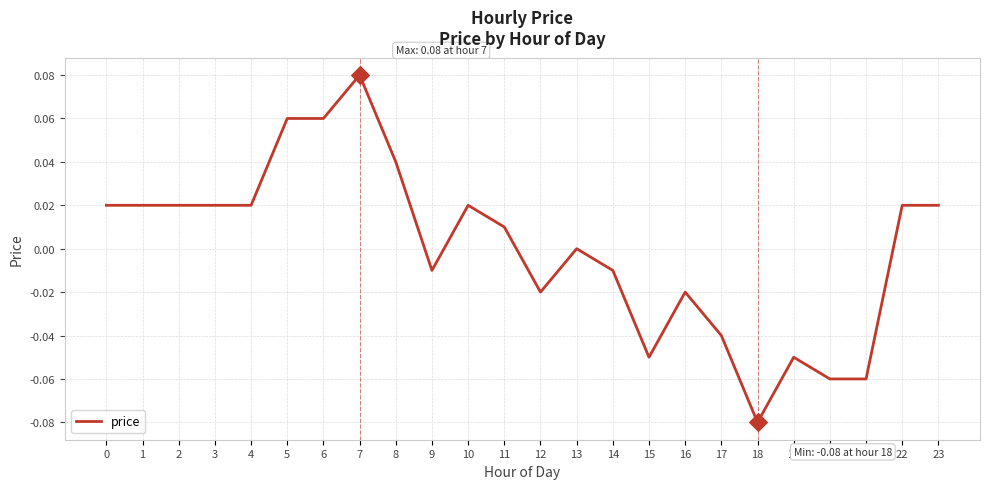

Between 14 and 21, which is larger?

14